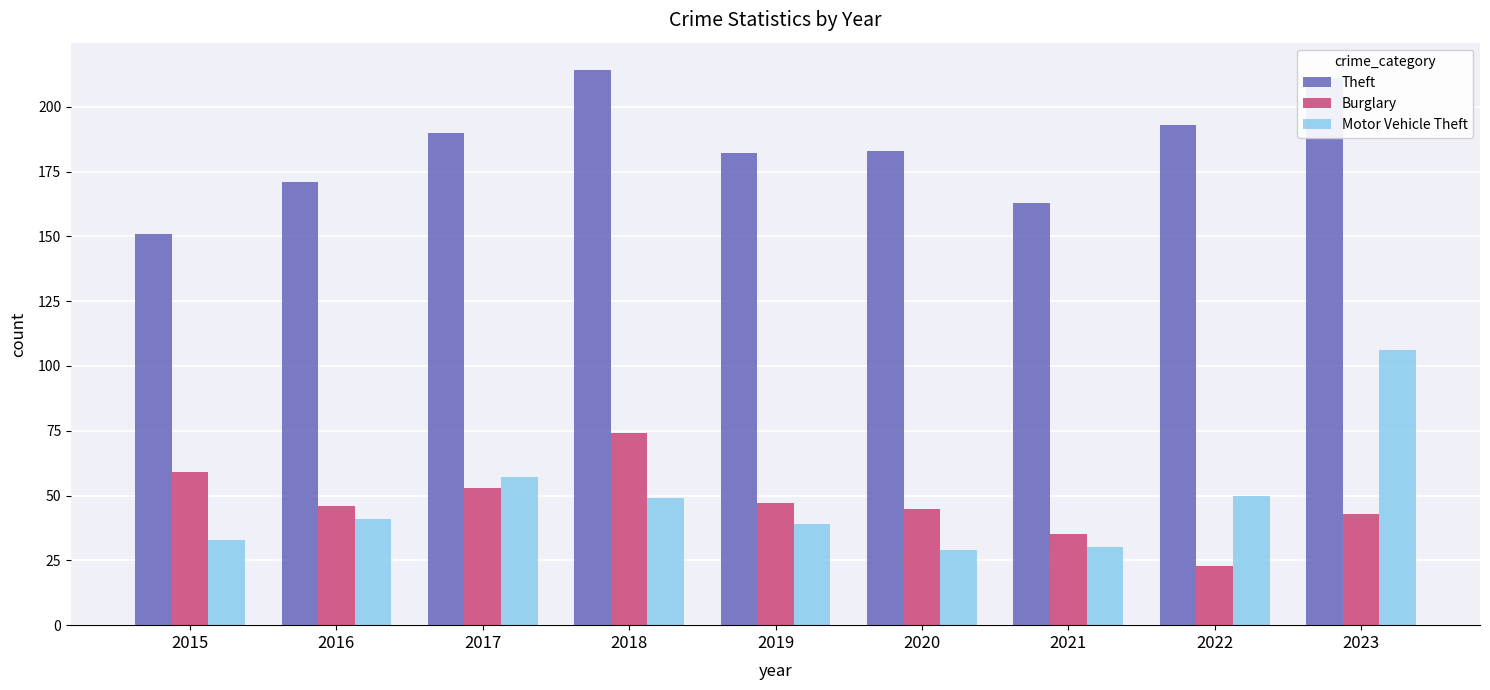

Is the value of Motor Vehicle Theft at 2016 greater than the value of Burglary at 2021?

Yes